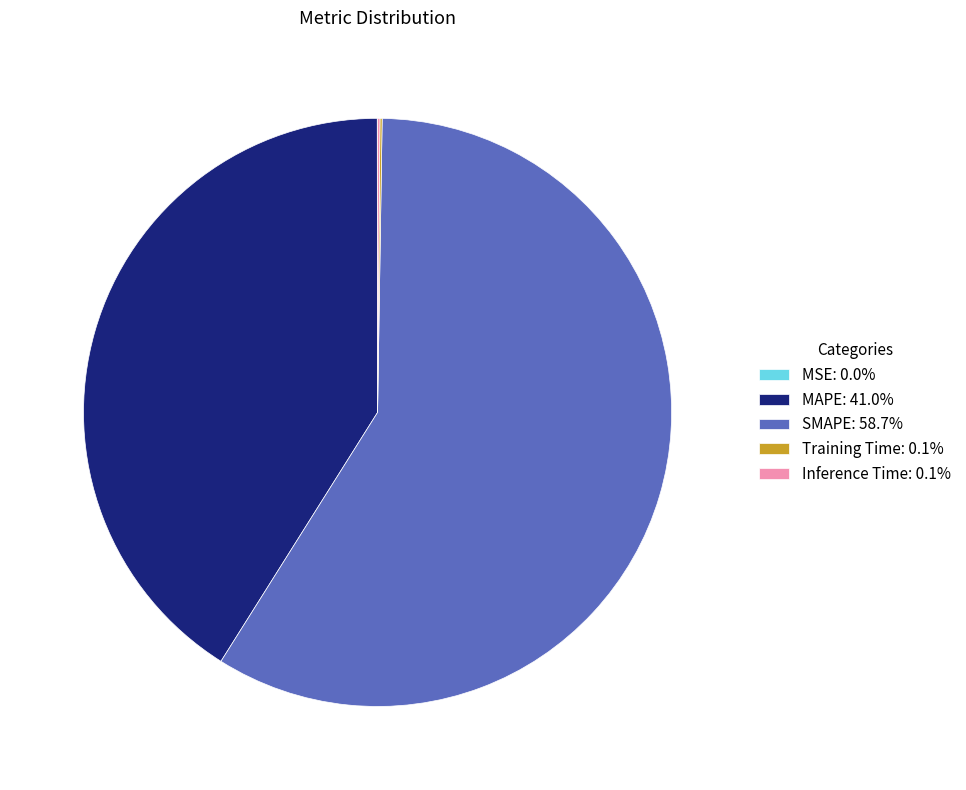

Is there any slice that represents more than half of the pie?

Yes